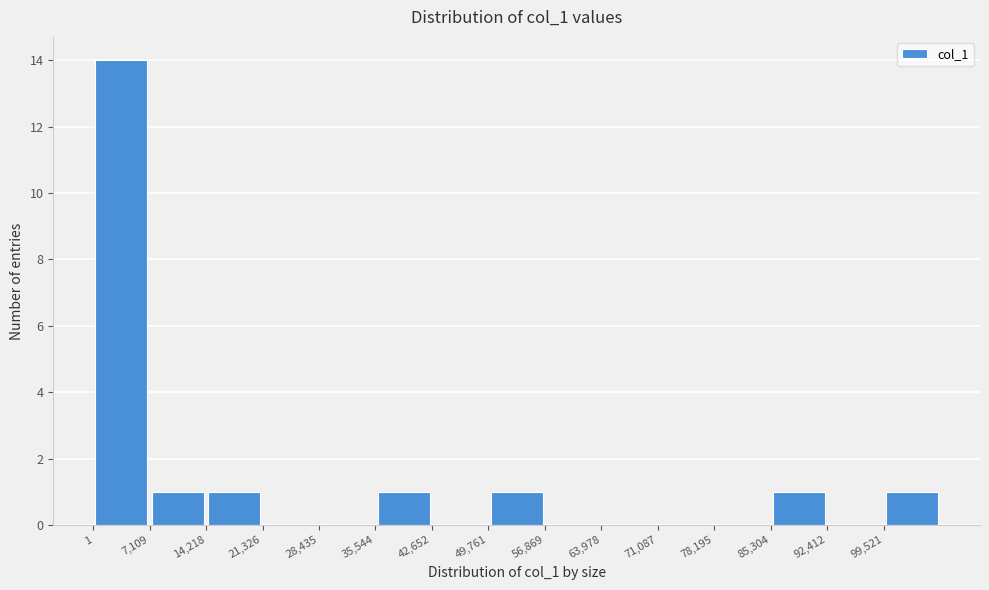

Reading left to right, list every bar in this chart as the range it spans on the x-axis followed by its height. Neither the bar edges nor the heights are printed on the chart, so give them approximately, as read against the axes.

0 to 7000: 14
7000 to 14000: 1
14000 to 21000: 1
21000 to 28000: 0
28000 to 36000: 0
36000 to 43000: 1
43000 to 50000: 0
50000 to 57000: 1
57000 to 64000: 0
64000 to 71000: 0
71000 to 78000: 0
78000 to 85000: 0
85000 to 92000: 1
92000 to 100000: 0
100000 to 107000: 1